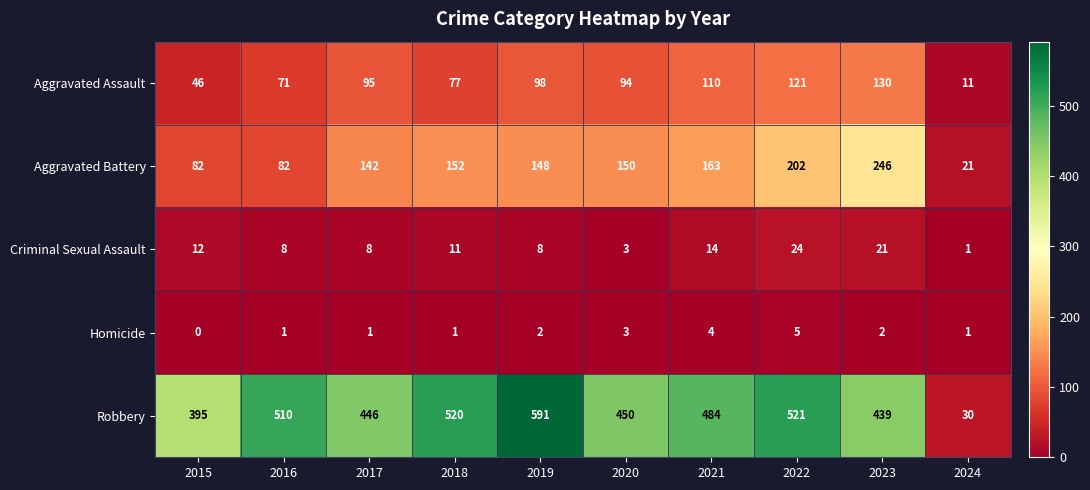

Rank the series by their maximum value, from lowest to highest.

Homicide, Criminal Sexual Assault, Aggravated Assault, Aggravated Battery, Robbery